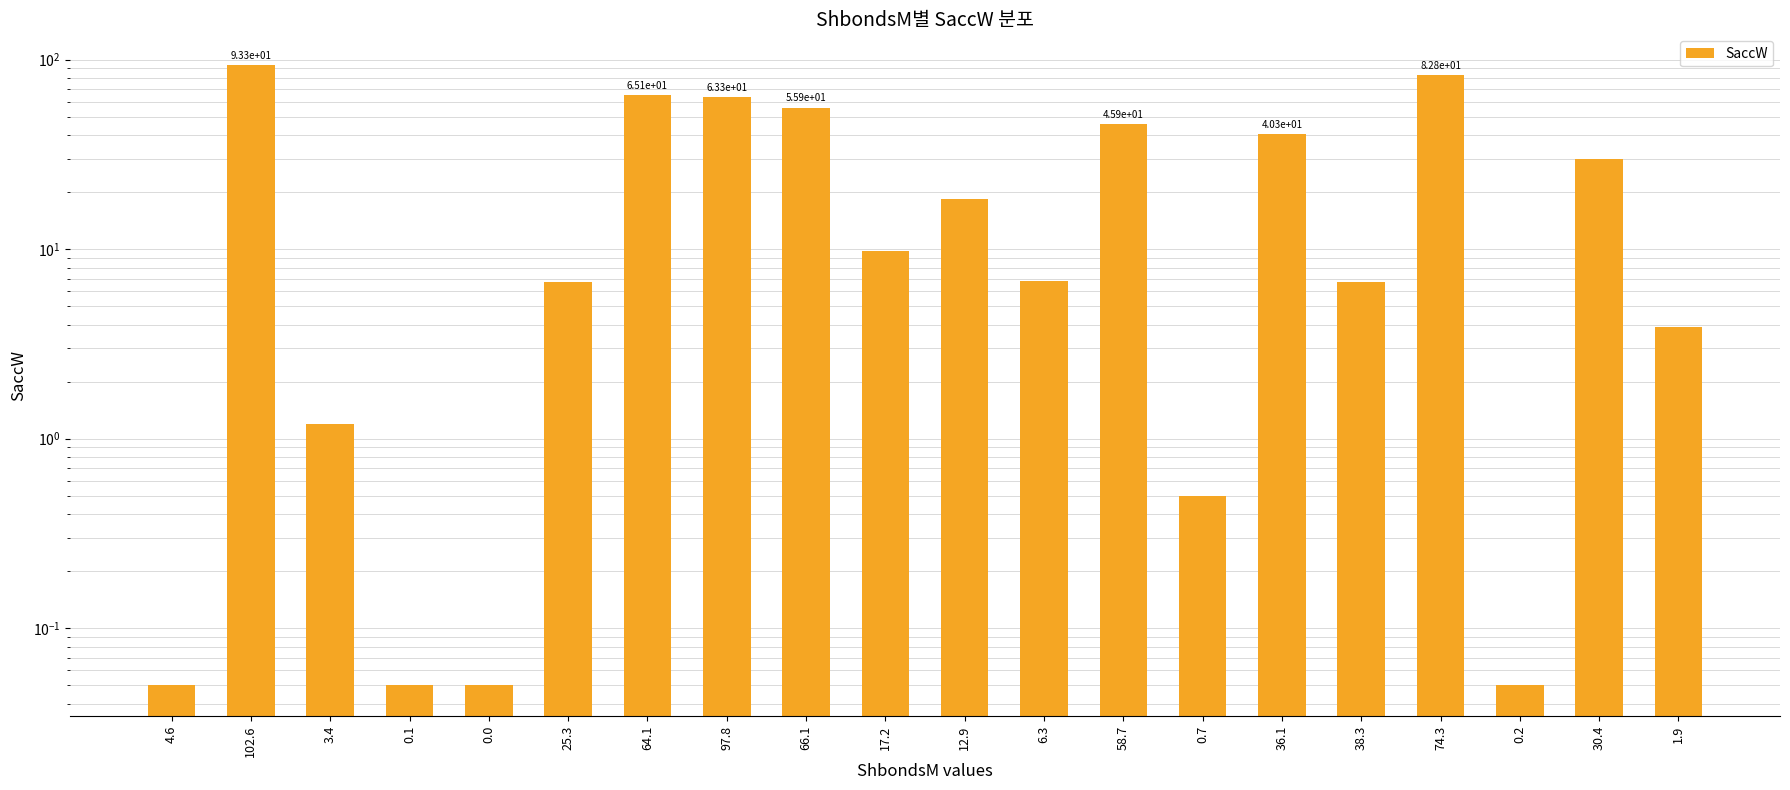

What is the ratio of the value at 38.3 to the value at 102.6?

0.1